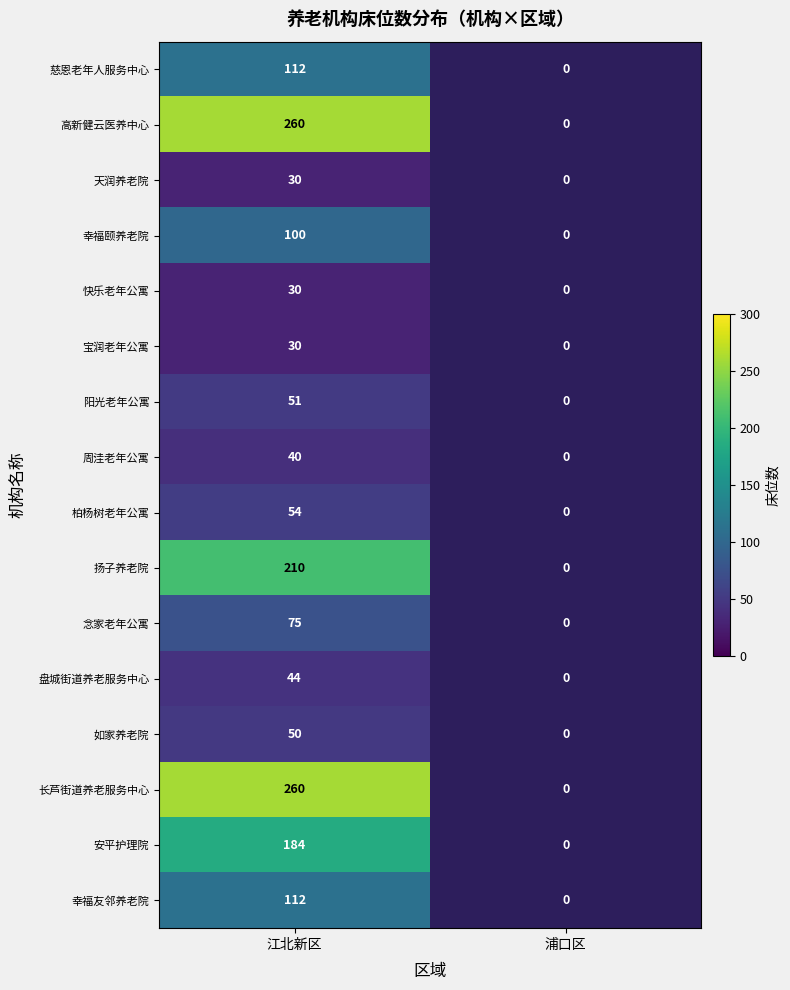

The 盘城街道养老服务中心 series shows 29.1 at 江北新区. True or false?

False